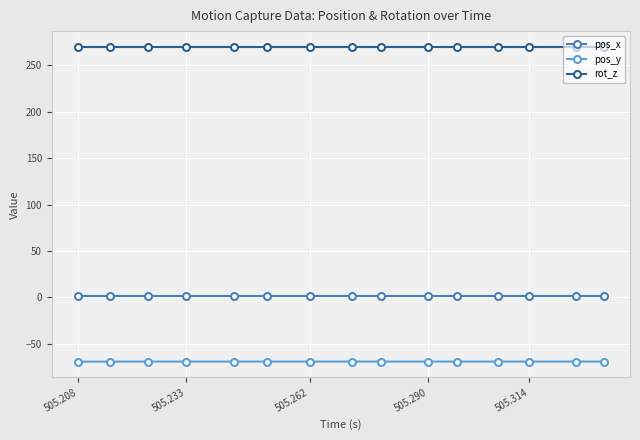

What is the highest value of the rot_z series?

270.0